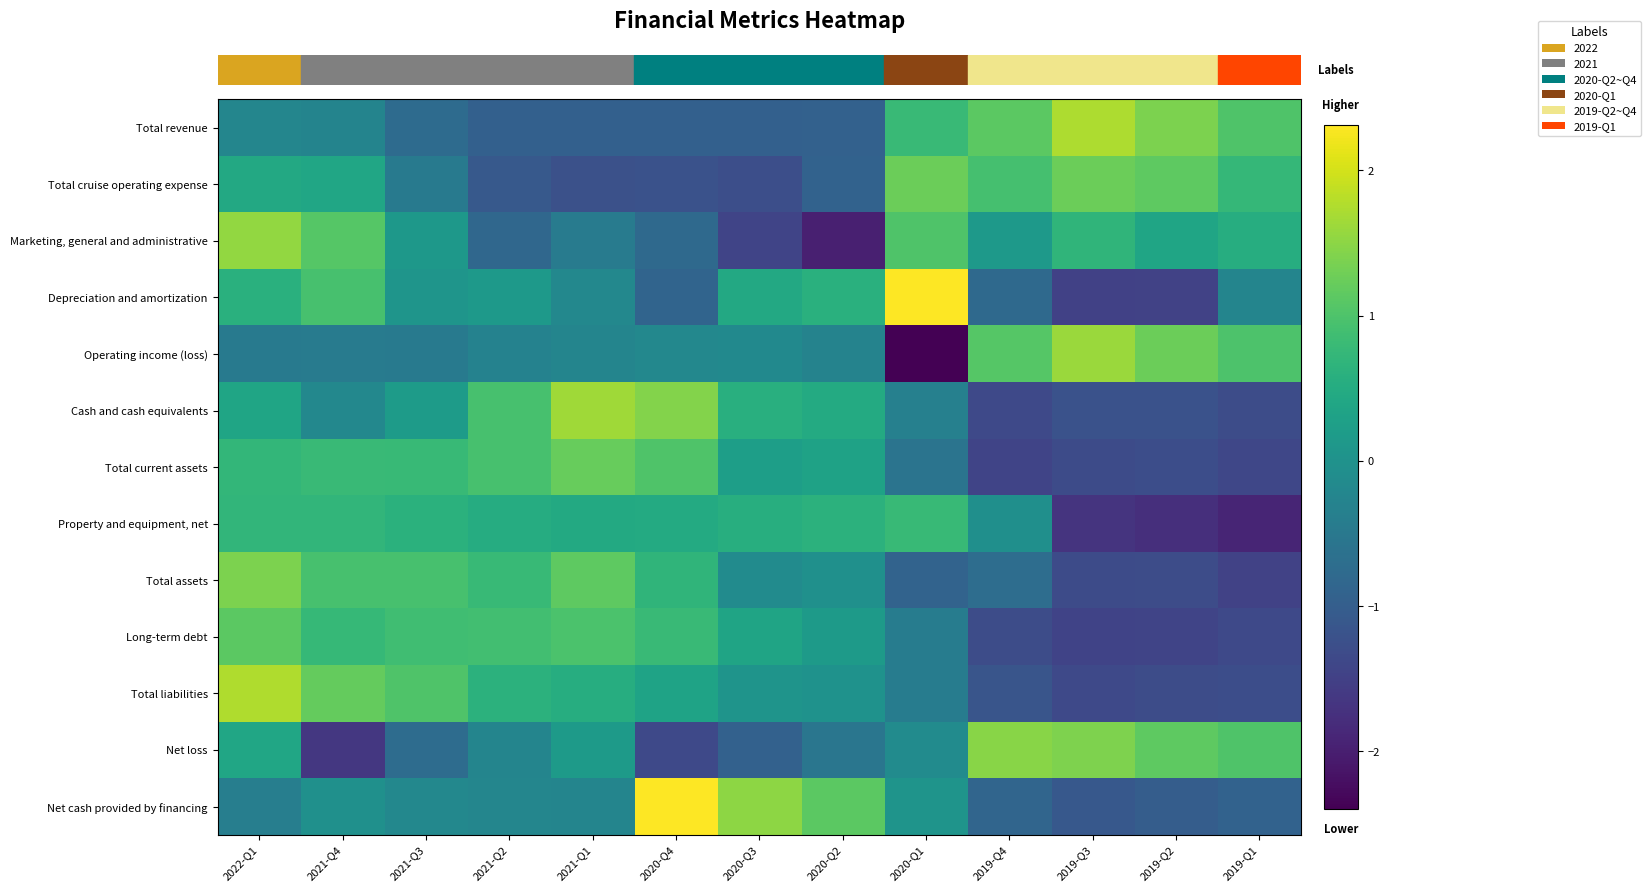

Reading left to right, extract all data points from this chart.

row_0: 2022-Q1=-0.2	2021-Q4=-0.3	2021-Q3=-0.7	2021-Q2=-1.0	2021-Q1=-1.0	2020-Q4=-1.0	2020-Q3=-1.0	2020-Q2=-0.9	2020-Q1=0.8	2019-Q4=1.1	2019-Q3=1.7	2019-Q2=1.4	2019-Q1=1.0
row_1: 2022-Q1=0.4	2021-Q4=0.4	2021-Q3=-0.5	2021-Q2=-1.1	2021-Q1=-1.2	2020-Q4=-1.2	2020-Q3=-1.3	2020-Q2=-0.9	2020-Q1=1.3	2019-Q4=0.9	2019-Q3=1.2	2019-Q2=1.1	2019-Q1=0.7
row_2: 2022-Q1=1.6	2021-Q4=1.1	2021-Q3=0.1	2021-Q2=-0.8	2021-Q1=-0.4	2020-Q4=-0.8	2020-Q3=-1.4	2020-Q2=-2.0	2020-Q1=1.0	2019-Q4=0.1	2019-Q3=0.7	2019-Q2=0.4	2019-Q1=0.5
row_3: 2022-Q1=0.6	2021-Q4=0.9	2021-Q3=0.1	2021-Q2=0.1	2021-Q1=-0.2	2020-Q4=-0.9	2020-Q3=0.4	2020-Q2=0.6	2020-Q1=2.3	2019-Q4=-0.8	2019-Q3=-1.5	2019-Q2=-1.5	2019-Q1=-0.3
row_4: 2022-Q1=-0.4	2021-Q4=-0.4	2021-Q3=-0.5	2021-Q2=-0.3	2021-Q1=-0.2	2020-Q4=-0.2	2020-Q3=-0.2	2020-Q2=-0.3	2020-Q1=-2.4	2019-Q4=1.1	2019-Q3=1.6	2019-Q2=1.3	2019-Q1=1.0
row_5: 2022-Q1=0.4	2021-Q4=-0.2	2021-Q3=0.2	2021-Q2=0.9	2021-Q1=1.6	2020-Q4=1.4	2020-Q3=0.6	2020-Q2=0.5	2020-Q1=-0.3	2019-Q4=-1.4	2019-Q3=-1.2	2019-Q2=-1.2	2019-Q1=-1.3
row_6: 2022-Q1=0.7	2021-Q4=0.8	2021-Q3=0.8	2021-Q2=0.9	2021-Q1=1.2	2020-Q4=1.0	2020-Q3=0.2	2020-Q2=0.3	2020-Q1=-0.6	2019-Q4=-1.4	2019-Q3=-1.3	2019-Q2=-1.3	2019-Q1=-1.4
row_7: 2022-Q1=0.7	2021-Q4=0.7	2021-Q3=0.6	2021-Q2=0.5	2021-Q1=0.5	2020-Q4=0.5	2020-Q3=0.6	2020-Q2=0.6	2020-Q1=0.8	2019-Q4=-0.1	2019-Q3=-1.7	2019-Q2=-1.8	2019-Q1=-1.9
row_8: 2022-Q1=1.4	2021-Q4=0.9	2021-Q3=0.9	2021-Q2=0.8	2021-Q1=1.1	2020-Q4=0.7	2020-Q3=-0.1	2020-Q2=-0.0	2020-Q1=-0.9	2019-Q4=-0.7	2019-Q3=-1.3	2019-Q2=-1.3	2019-Q1=-1.5
row_9: 2022-Q1=1.1	2021-Q4=0.8	2021-Q3=0.9	2021-Q2=0.9	2021-Q1=1.0	2020-Q4=0.8	2020-Q3=0.3	2020-Q2=0.2	2020-Q1=-0.4	2019-Q4=-1.3	2019-Q3=-1.5	2019-Q2=-1.4	2019-Q1=-1.4
row_10: 2022-Q1=1.8	2021-Q4=1.2	2021-Q3=1.0	2021-Q2=0.6	2021-Q1=0.5	2020-Q4=0.3	2020-Q3=0.0	2020-Q2=0.0	2020-Q1=-0.4	2019-Q4=-1.2	2019-Q3=-1.4	2019-Q2=-1.3	2019-Q1=-1.3
row_11: 2022-Q1=0.4	2021-Q4=-1.6	2021-Q3=-0.7	2021-Q2=-0.3	2021-Q1=0.2	2020-Q4=-1.4	2020-Q3=-0.9	2020-Q2=-0.5	2020-Q1=-0.1	2019-Q4=1.5	2019-Q3=1.4	2019-Q2=1.2	2019-Q1=1.0
row_12: 2022-Q1=-0.4	2021-Q4=-0.0	2021-Q3=-0.2	2021-Q2=-0.2	2021-Q1=-0.3	2020-Q4=2.3	2020-Q3=1.5	2020-Q2=1.1	2020-Q1=0.0	2019-Q4=-0.9	2019-Q3=-1.1	2019-Q2=-1.0	2019-Q1=-0.9